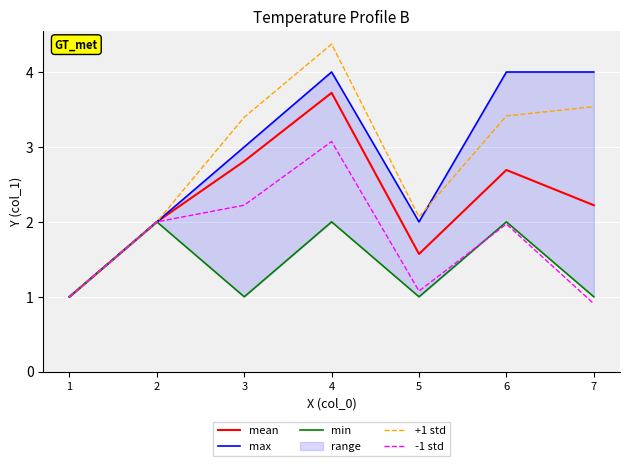

Is it true that -1 std equals 0.9 at 7?

True